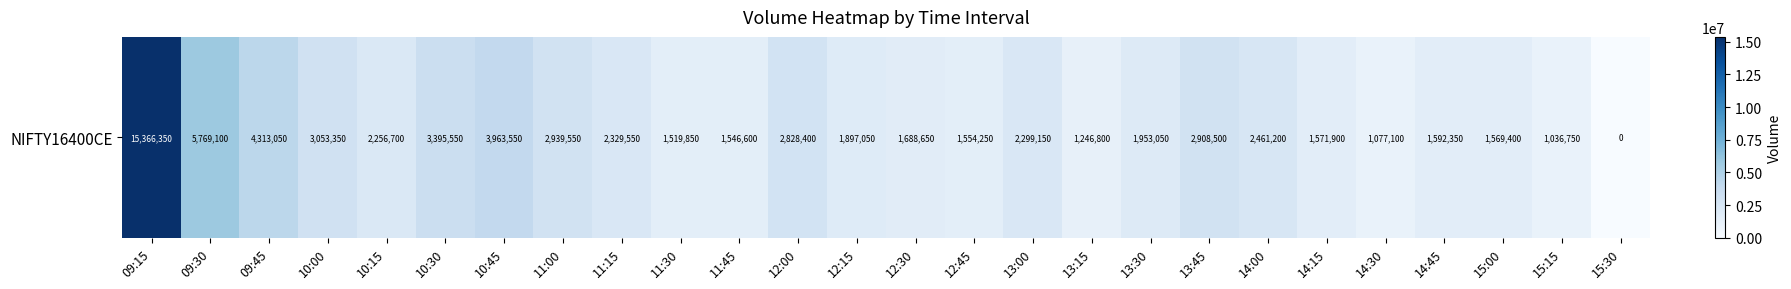

At which label is the value closest to 7683175?

09:30